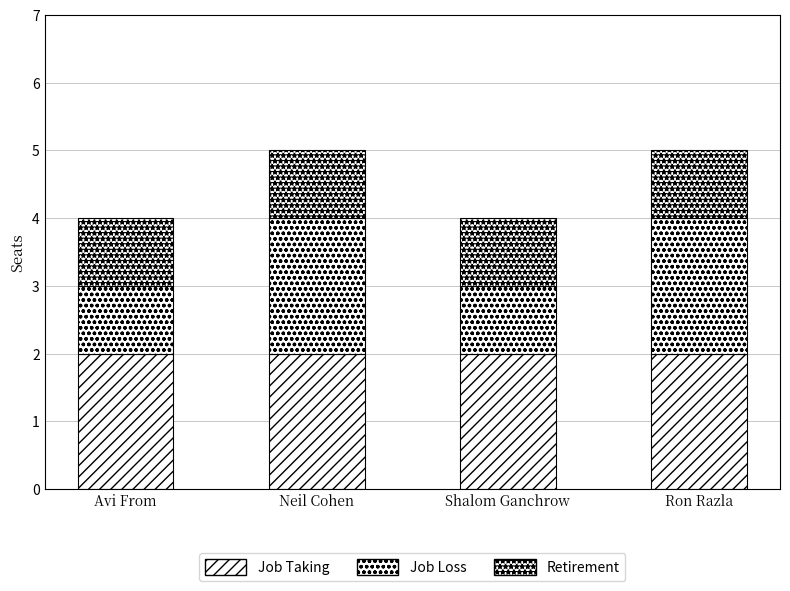

Which series changed the most between Avi From and Neil Cohen?

Job Loss